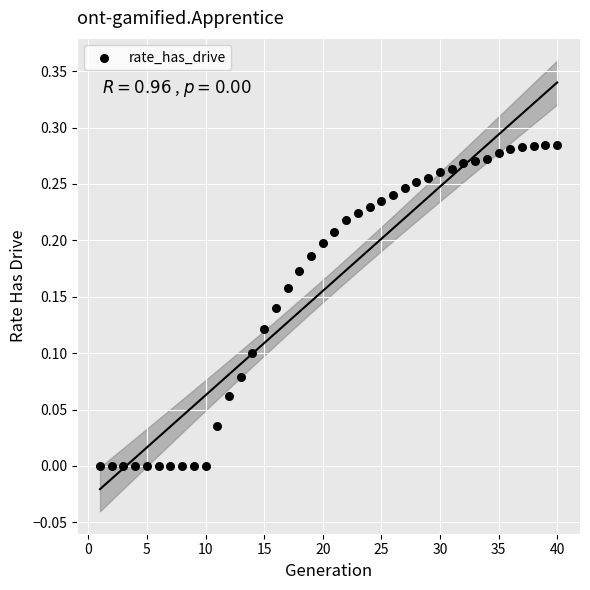

What is the range of X values (max minus min)?

39.0